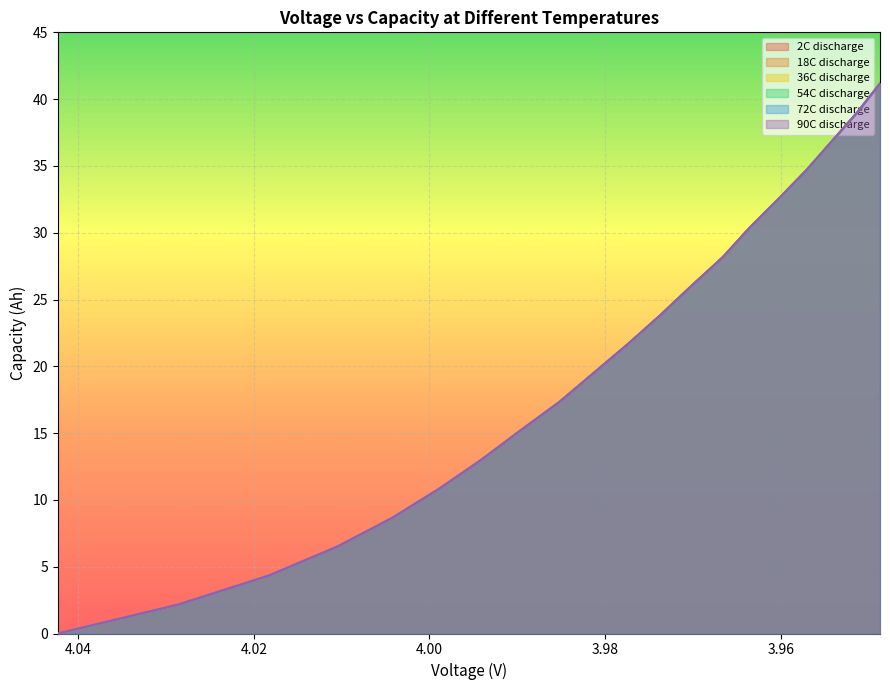

What are all the series names shown in the legend?

2C discharge, 18C discharge, 36C discharge, 54C discharge, 72C discharge, 90C discharge